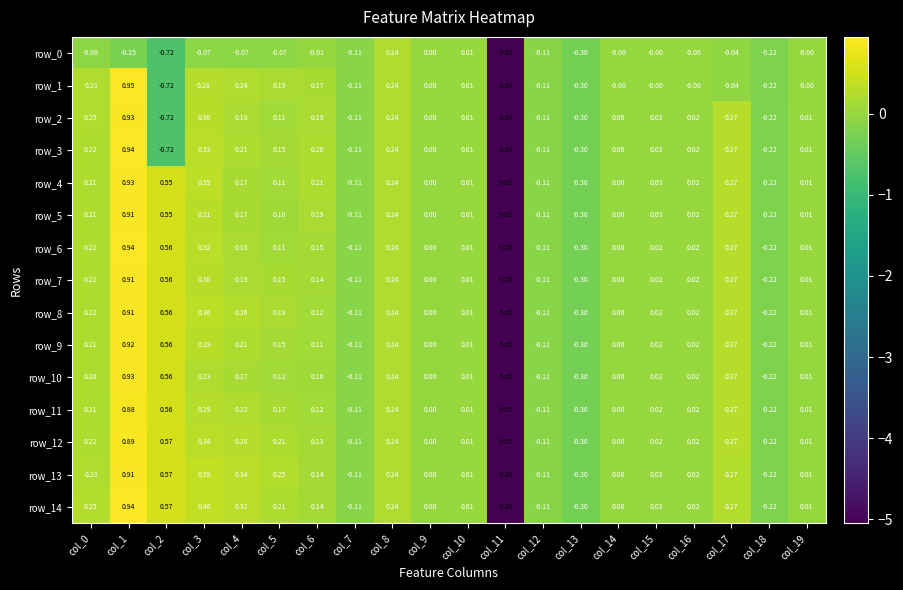

Is the value of row_8 at col_12 greater than the value of row_0 at col_13?

Yes